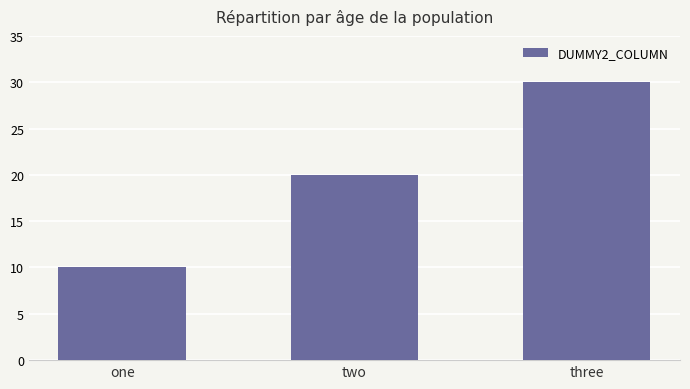

What is the label of the 3rd bar from the left?

three